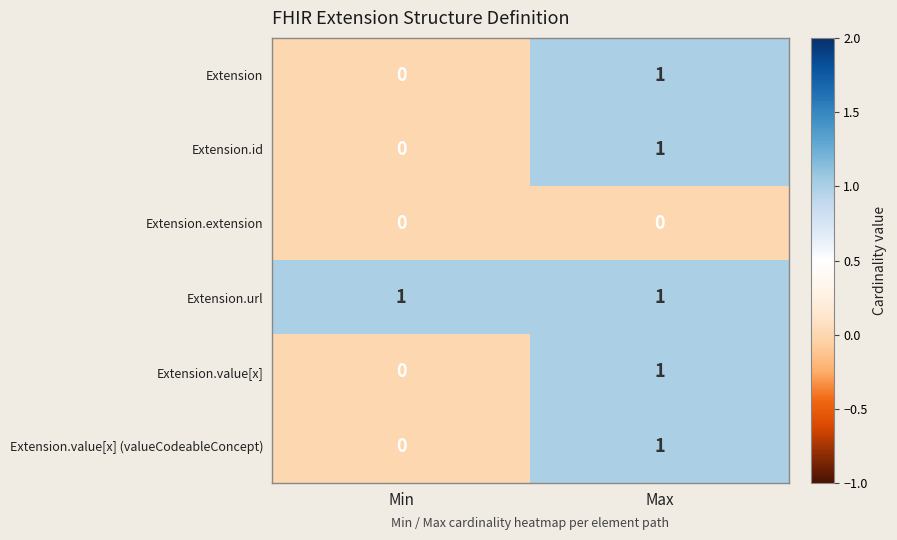

Rank the categories by Extension value from highest to lowest.

Max, Min